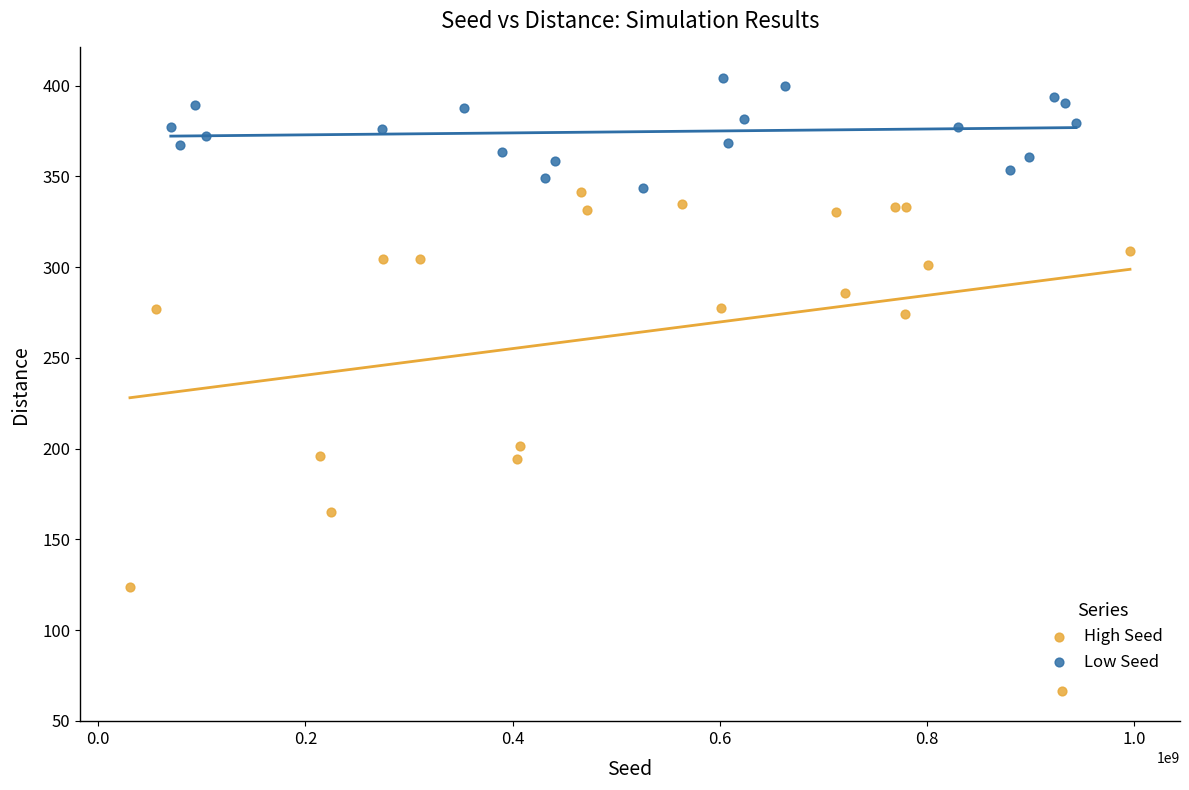

Which series contains the highest Y value?

Low Seed